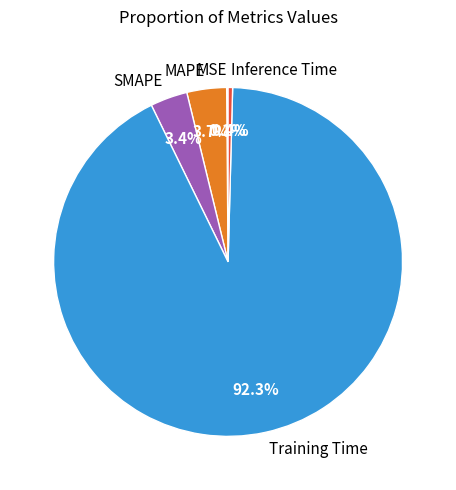

To the nearest percent, what is the difference between the Inference Time and SMAPE slice percentages?

3%